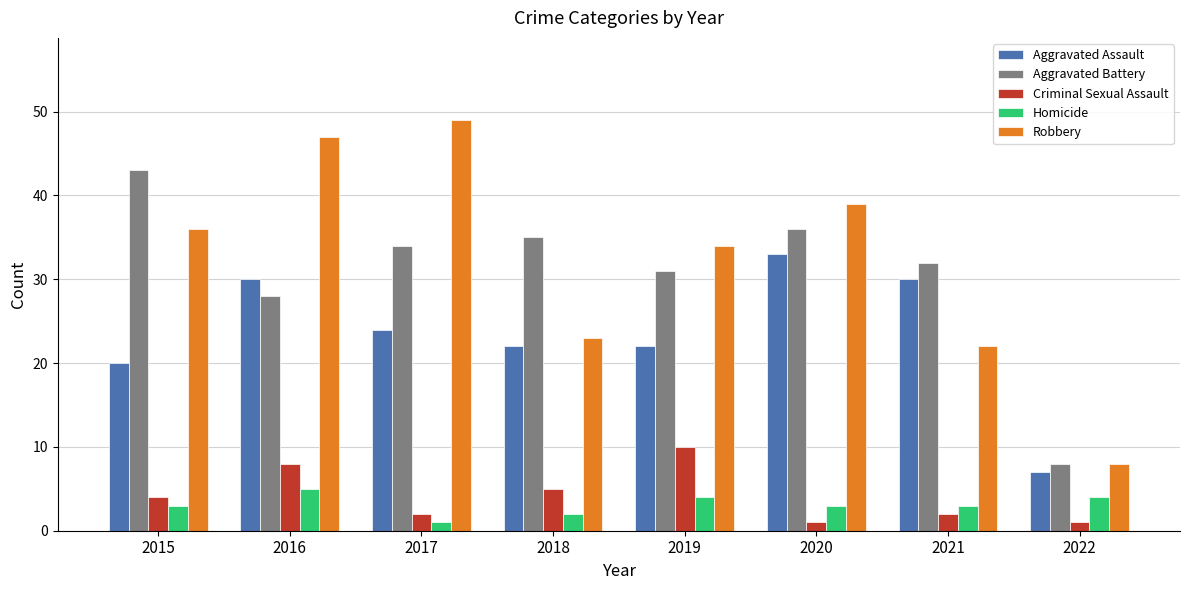

What is the value of the Aggravated Battery bar at the 8th from the left?

8